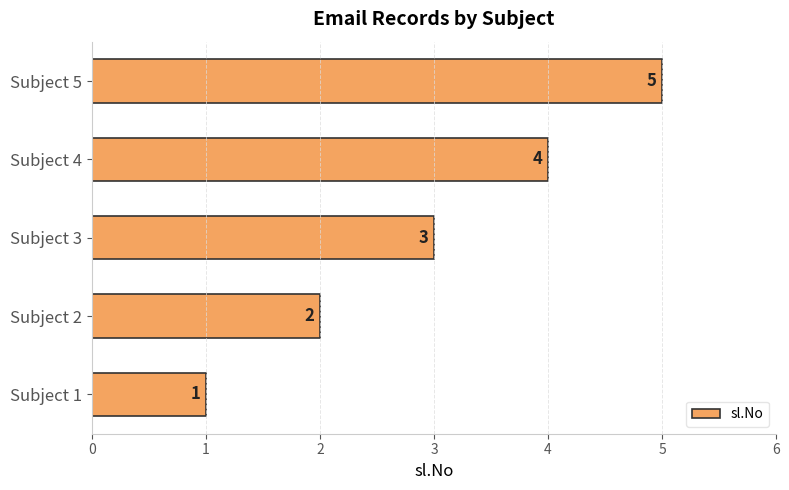

What value does the data have at Subject 5?

5